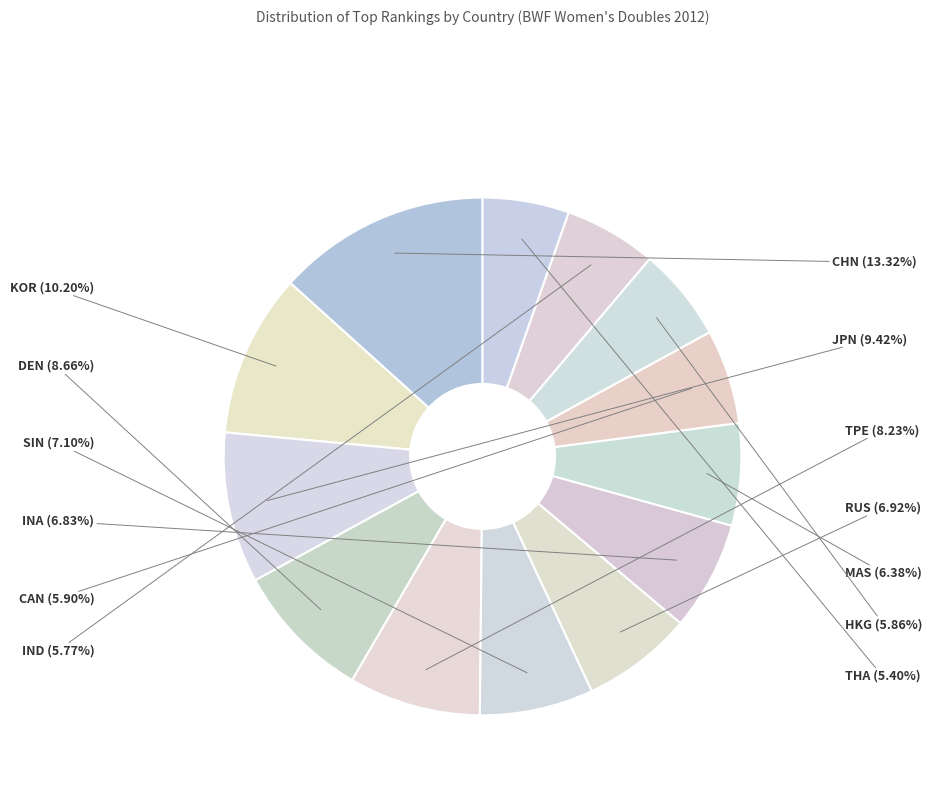

Which category has the biggest portion of the pie?

CHN